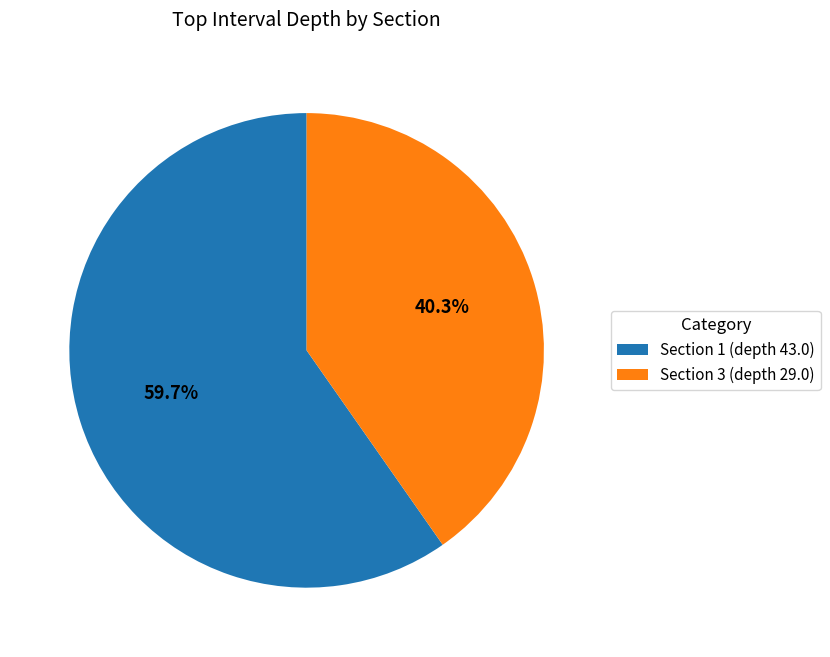

To the nearest percent, what percentage of the pie is Section 3 (depth 29.0)?

40%